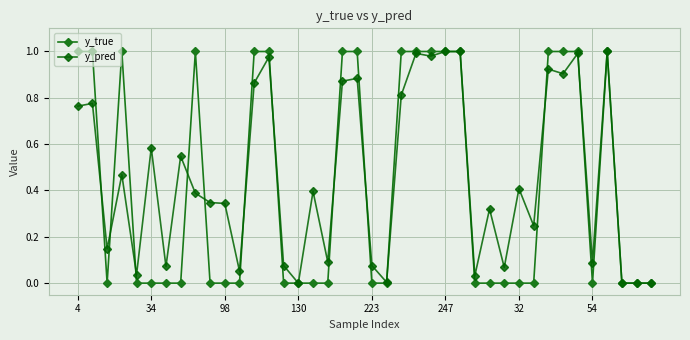

True or false: y_true has more than 0 interior local peaks.

True